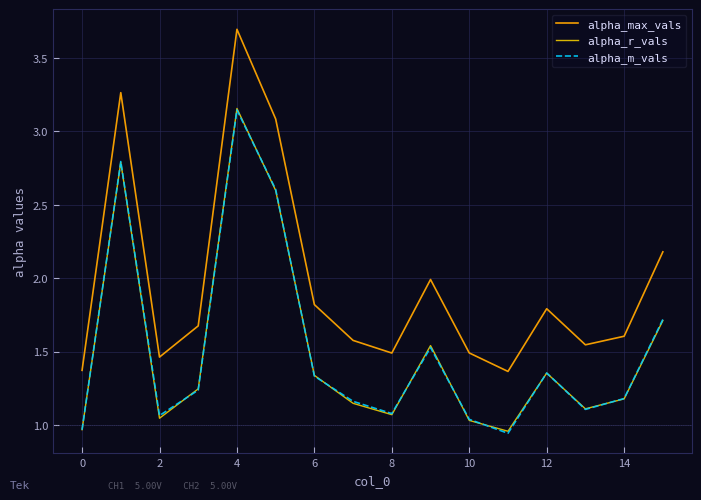

What are all the series names shown in the legend?

alpha_max_vals, alpha_r_vals, alpha_m_vals